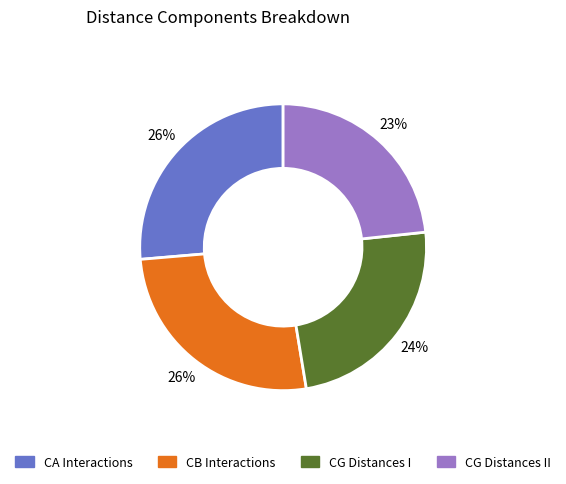

To the nearest percent, what is the difference between the largest and smallest slice percentages?

3%